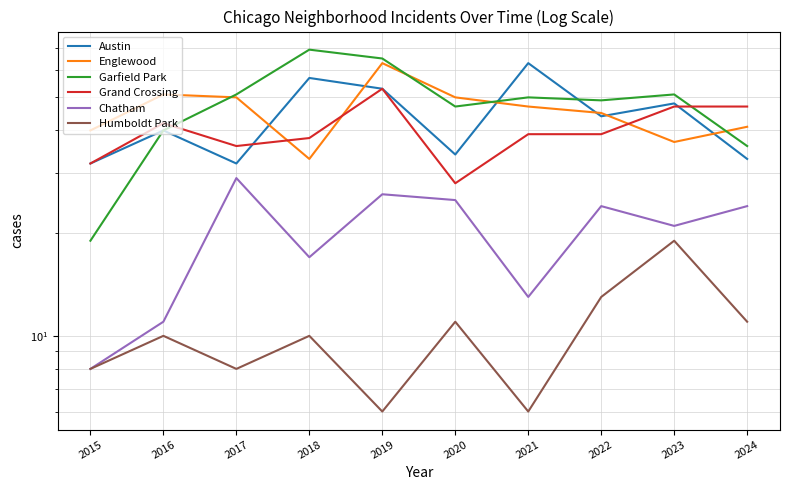

What is the spread (max minus min) of values at 2018?

59